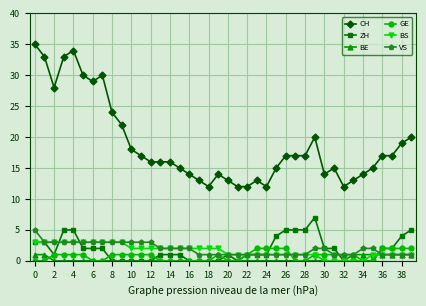

Count the number of data series in this chart.

6